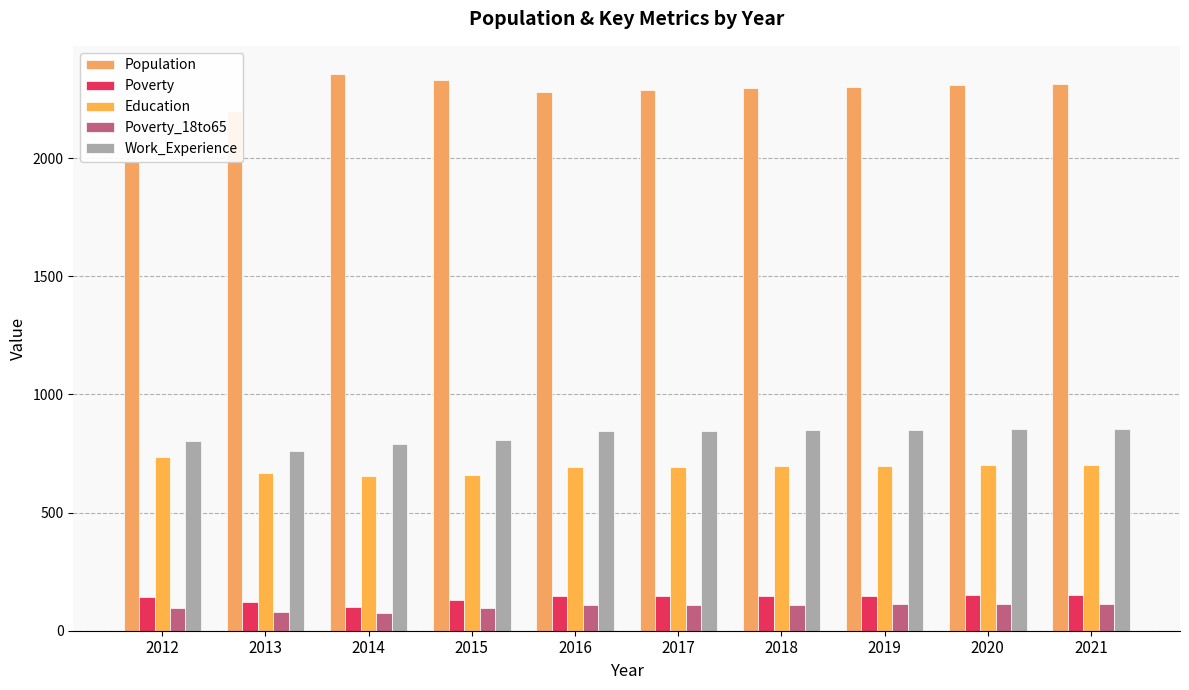

What is the total value across all series at 2012?

3762